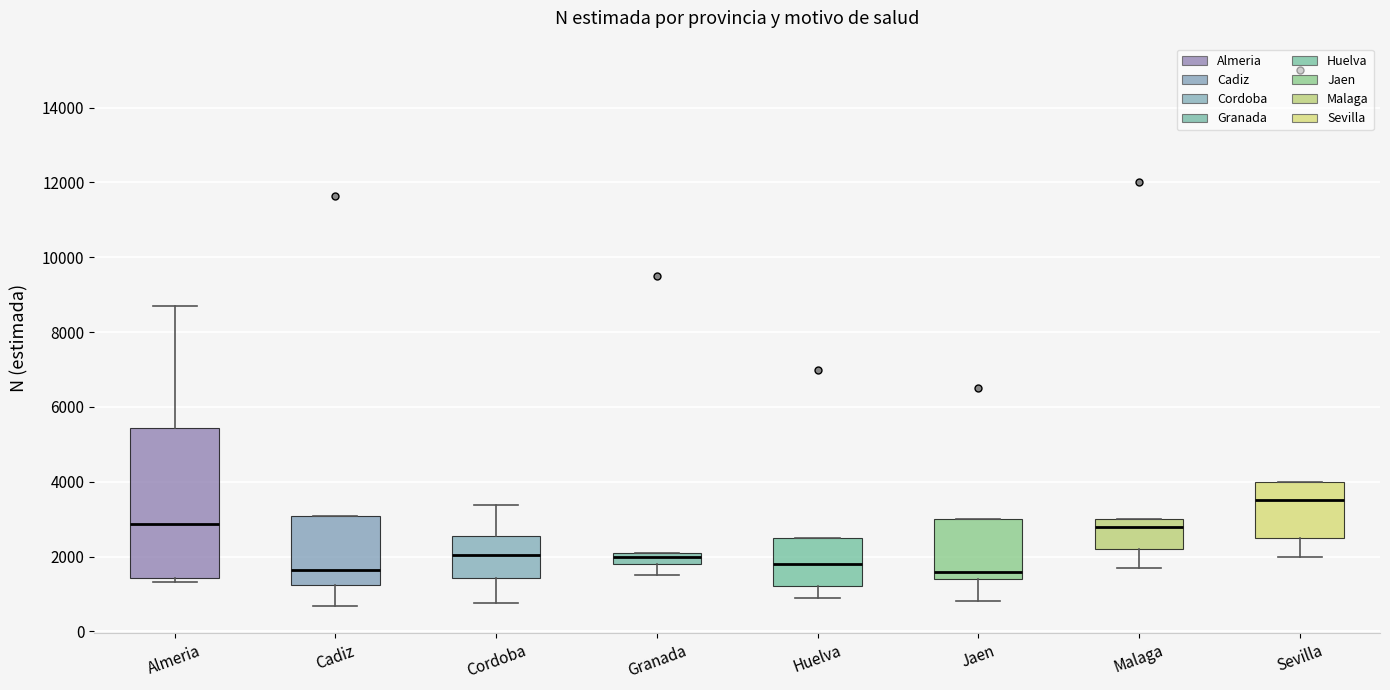

Reading left to right, transcribe this box plot: for each box, give where its median line is, the range the box spans, and where its two whiskers end, as read against the y-axis. The values are not printed on the chart, so give them approximately, as read against the axis.

Almeria: median 2800, box 1400 to 5400, whiskers 1400 (just below the box's lower edge) to 8800
Cadiz: median 1600, box 1200 to 3000, whiskers 600 to 3000
Cordoba: median 2000, box 1400 to 2600, whiskers 800 to 3400
Granada: median 2000, box 1800 to 2200, whiskers 1600 to 2200
Huelva: median 1800, box 1200 to 2600, whiskers 1000 to 2600
Jaen: median 1600, box 1400 to 3000, whiskers 800 to 3000
Malaga: median 2800, box 2200 to 3000, whiskers 1800 to 3000
Sevilla: median 3600, box 2600 to 4000, whiskers 2000 to 4000